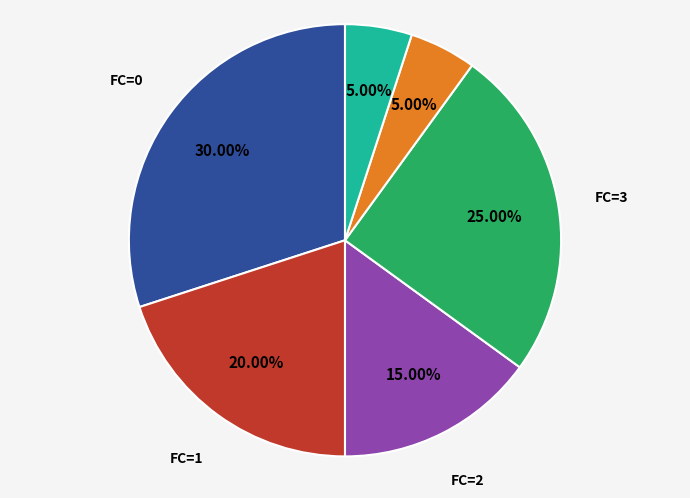

How many slices are in this pie chart?

6